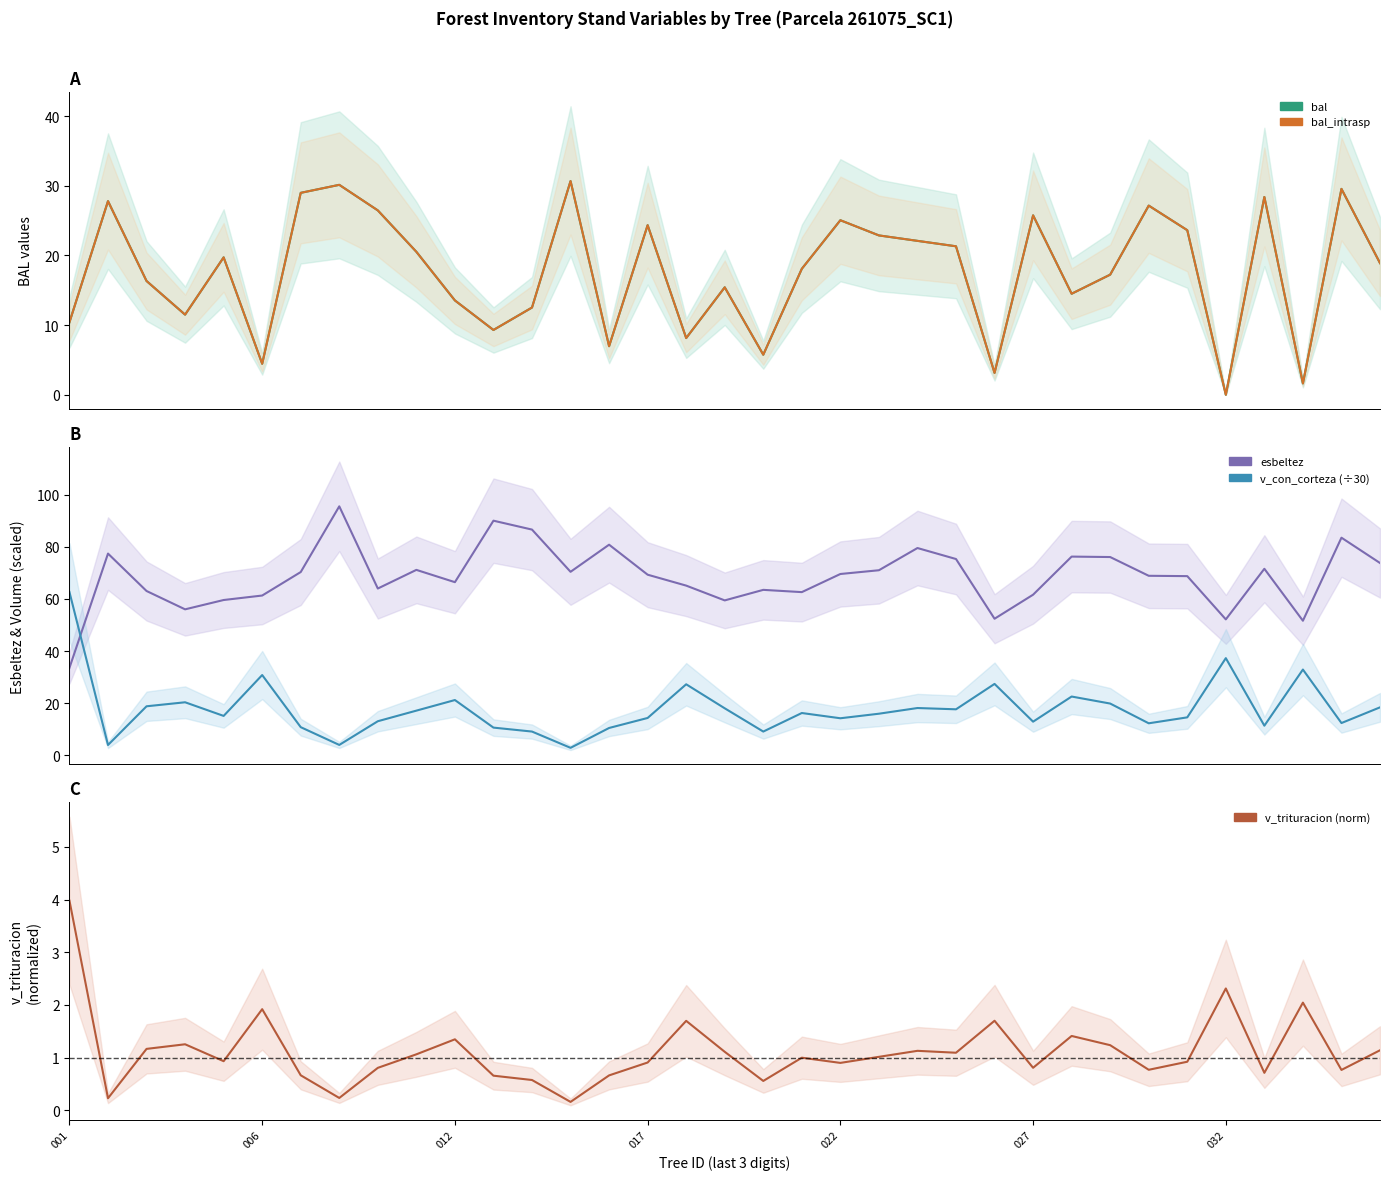

How many lines are shown in the chart?

5